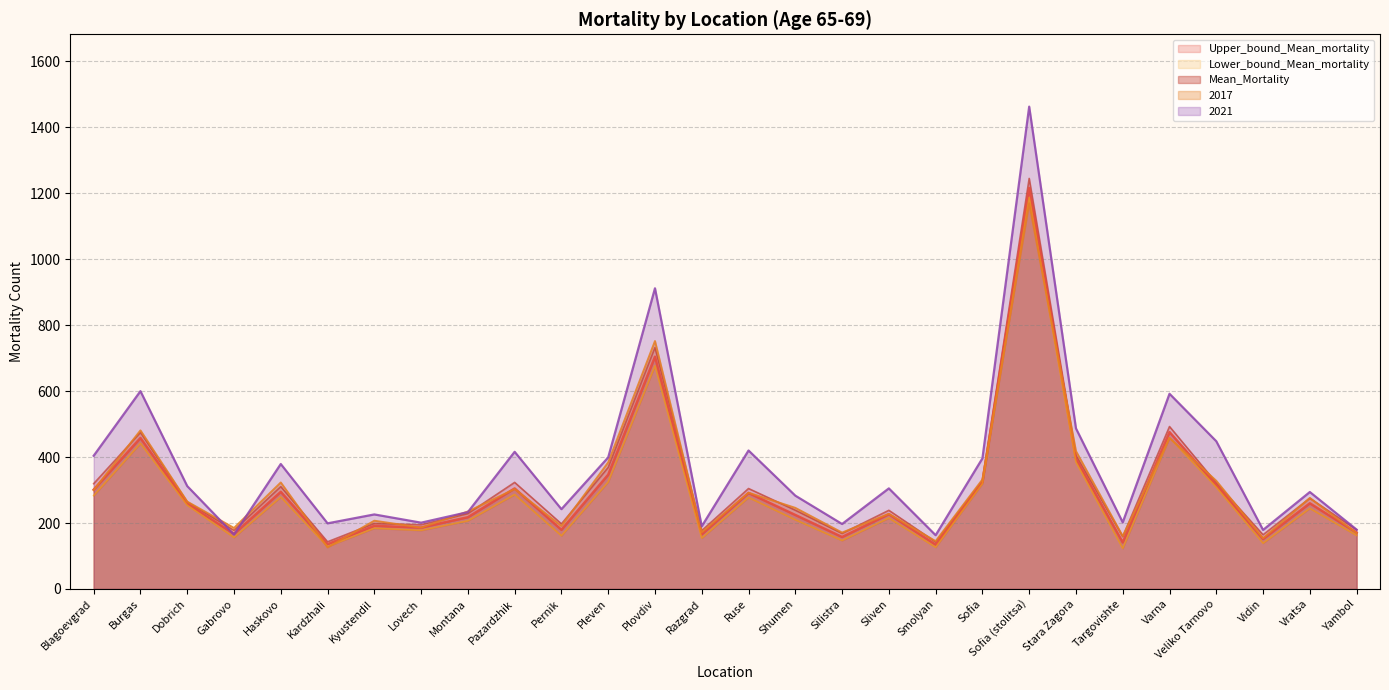

What is the difference between the highest and lowest values at Plovdiv?

235.2